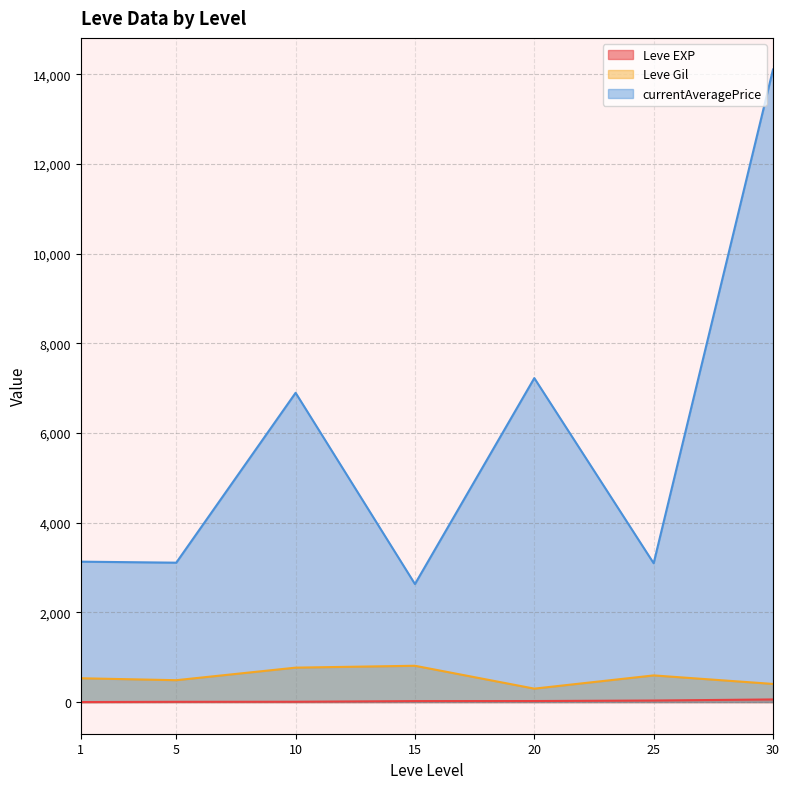

True or false: Leve EXP has a value of 8 at 5.

True